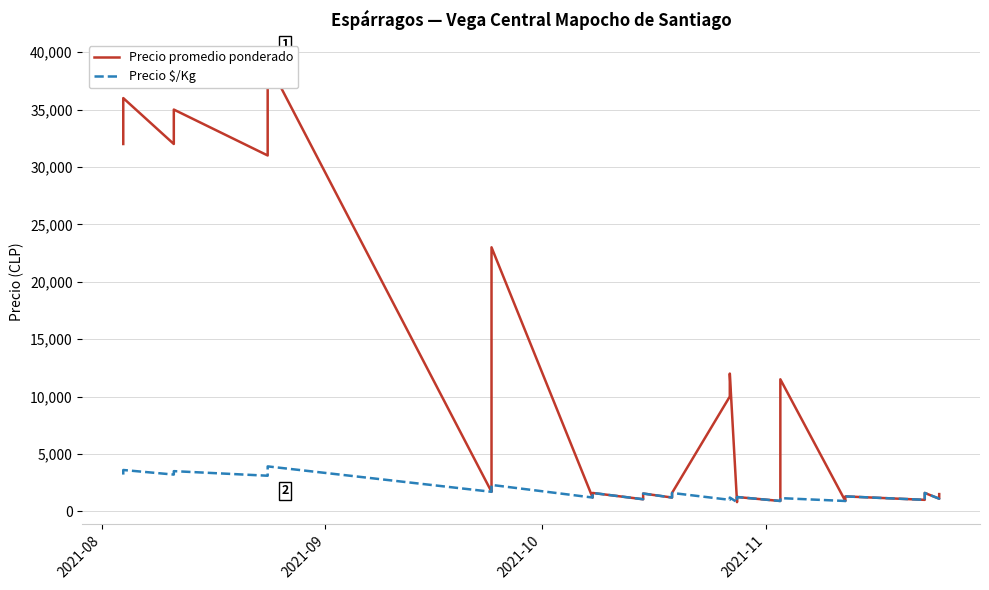

What is the value of the Precio promedio ponderado point at the 31st from the left?

900